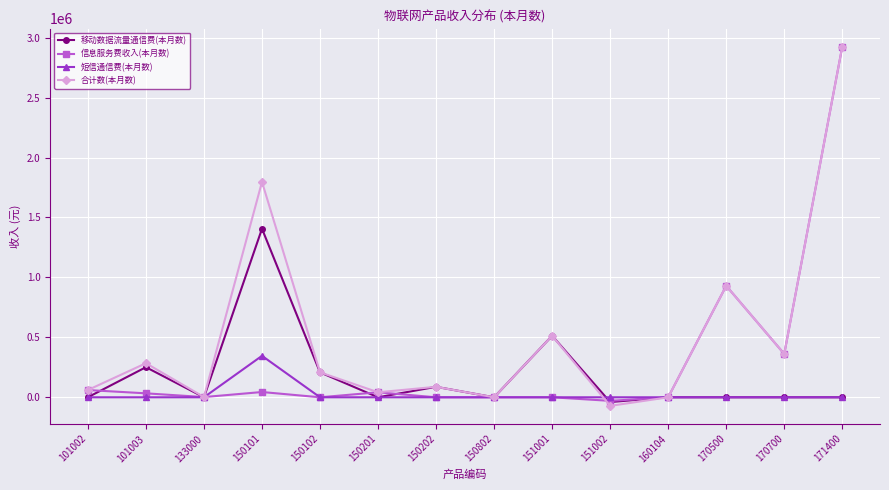

How many values in the 信息服务费收入(本月数) series are below 32982?

7